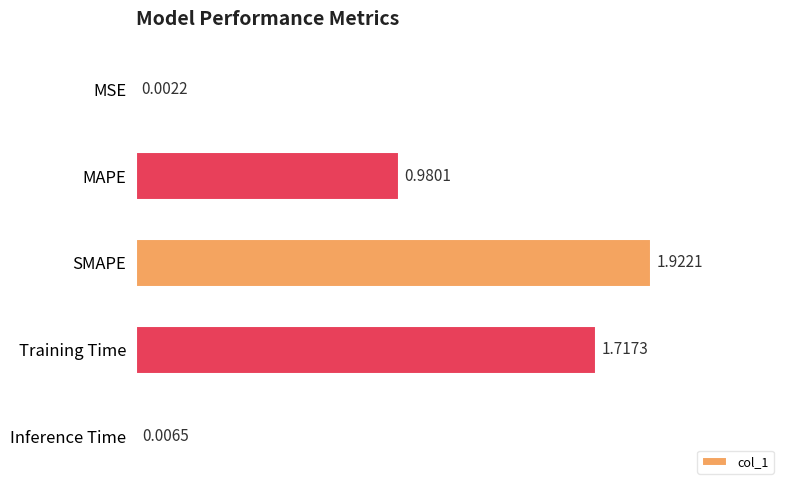

Which category has the highest value across all series?

SMAPE